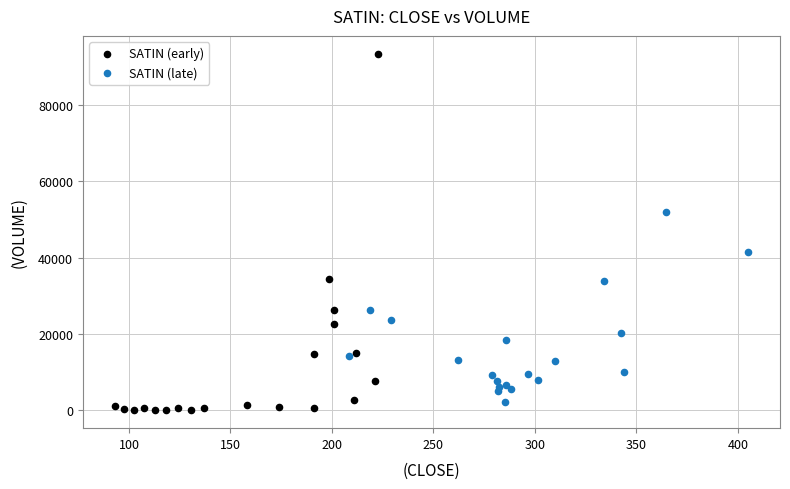

Which series has the widest spread of Y values?

SATIN (early)